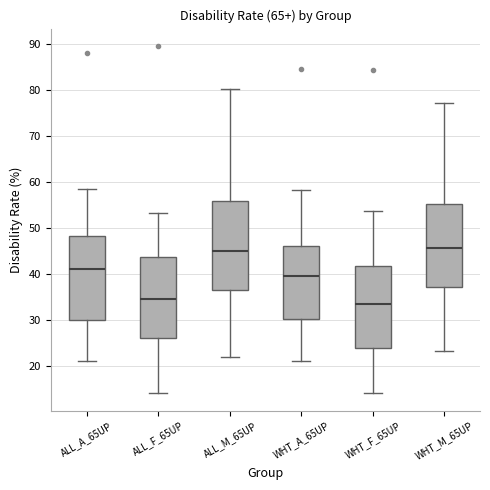

Reading left to right, transcribe this box plot: for each box, give where its median line is, the range the box spans, and where its two whiskers end, as read against the y-axis. The values are not printed on the chart, so give them approximately, as read against the axis.

ALL_A_65UP: median 41, box 30 to 48, whiskers 21 to 58
ALL_F_65UP: median 35, box 26 to 44, whiskers 14 to 53
ALL_M_65UP: median 45, box 37 to 56, whiskers 22 to 80
WHT_A_65UP: median 40, box 30 to 46, whiskers 21 to 58
WHT_F_65UP: median 34, box 24 to 42, whiskers 14 to 54
WHT_M_65UP: median 46, box 37 to 55, whiskers 23 to 77